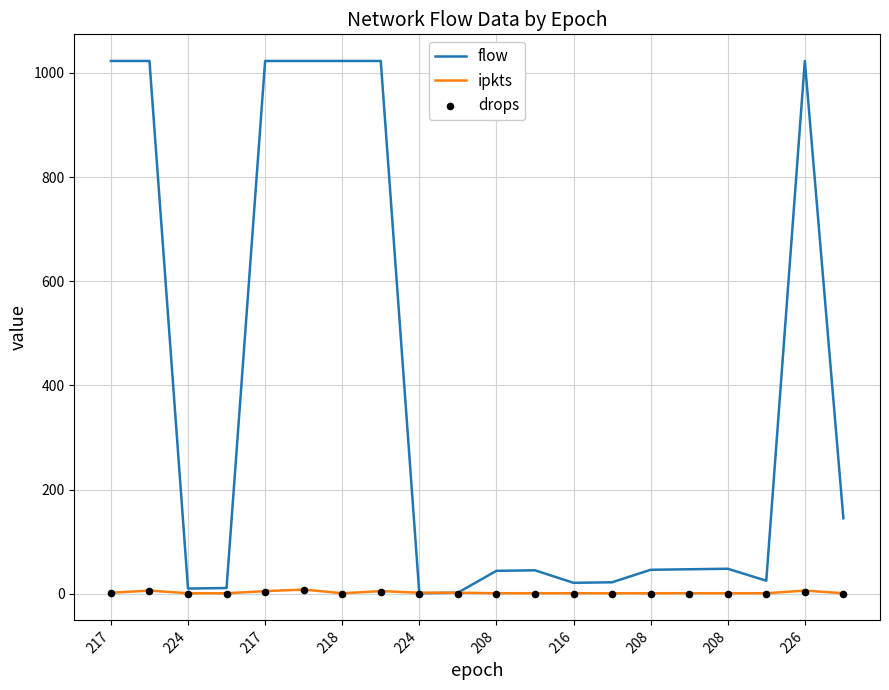

What are all the series names shown in the legend?

flow, ipkts, drops